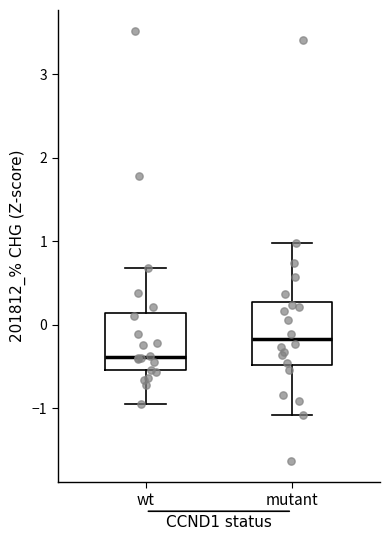

Which box has the lowest median line?

wt